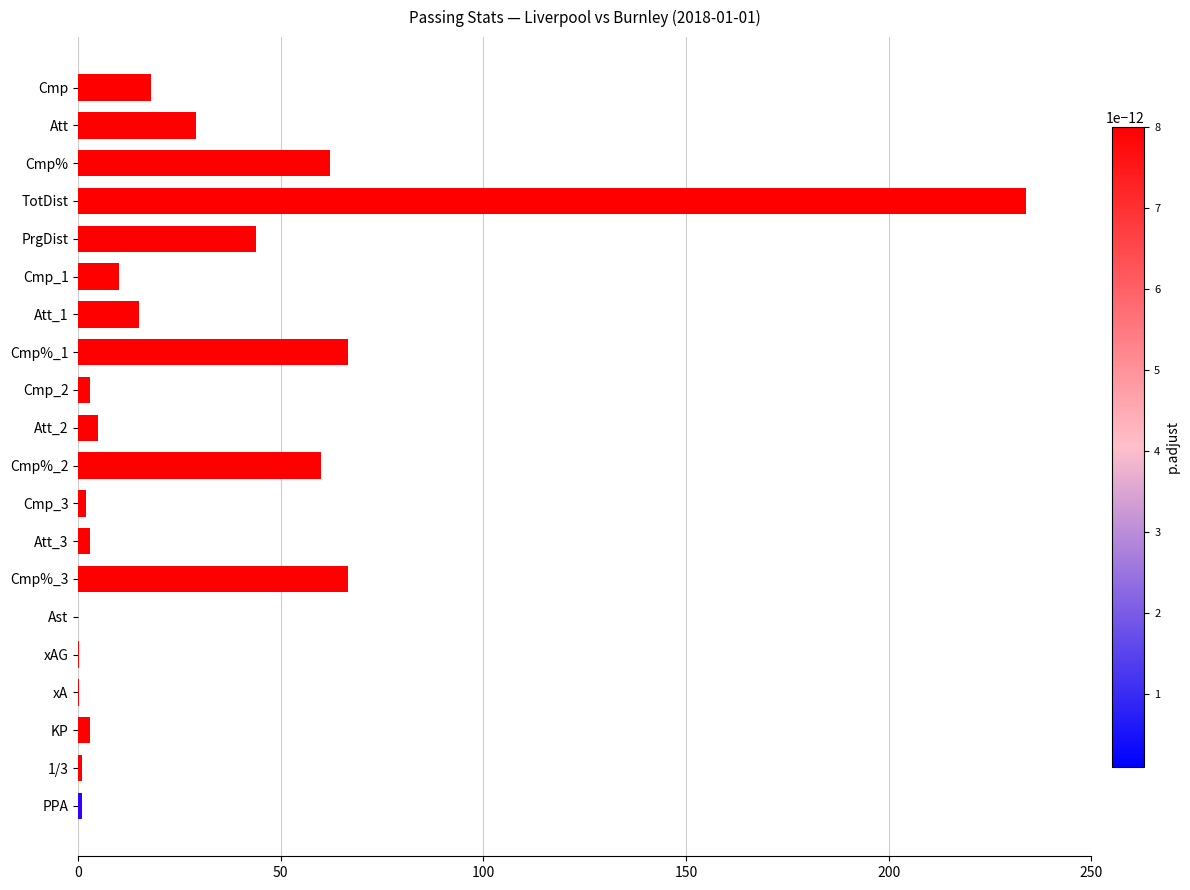

What is the change in value from Att to Ast?

-29.0